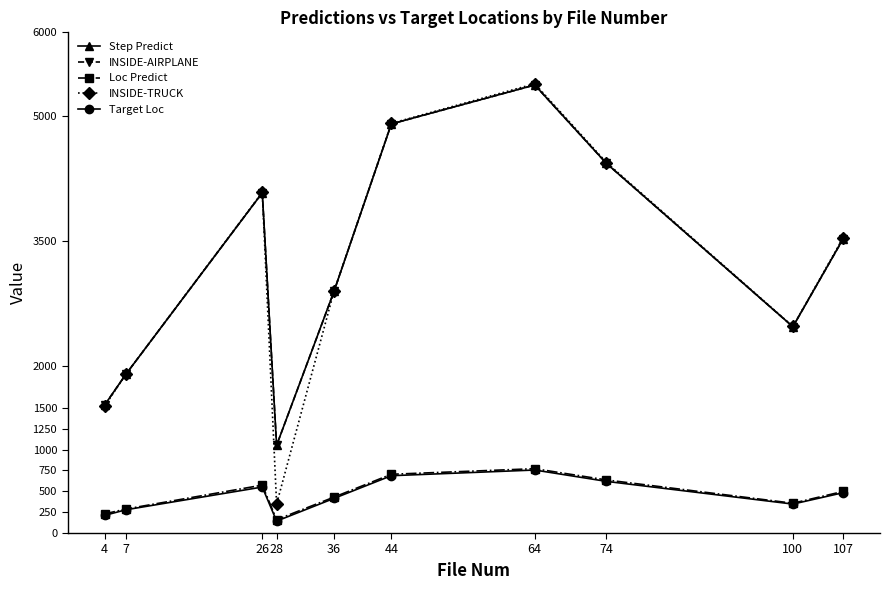

What is the difference between the maximum and second lowest values in the Step Predict series?

3837